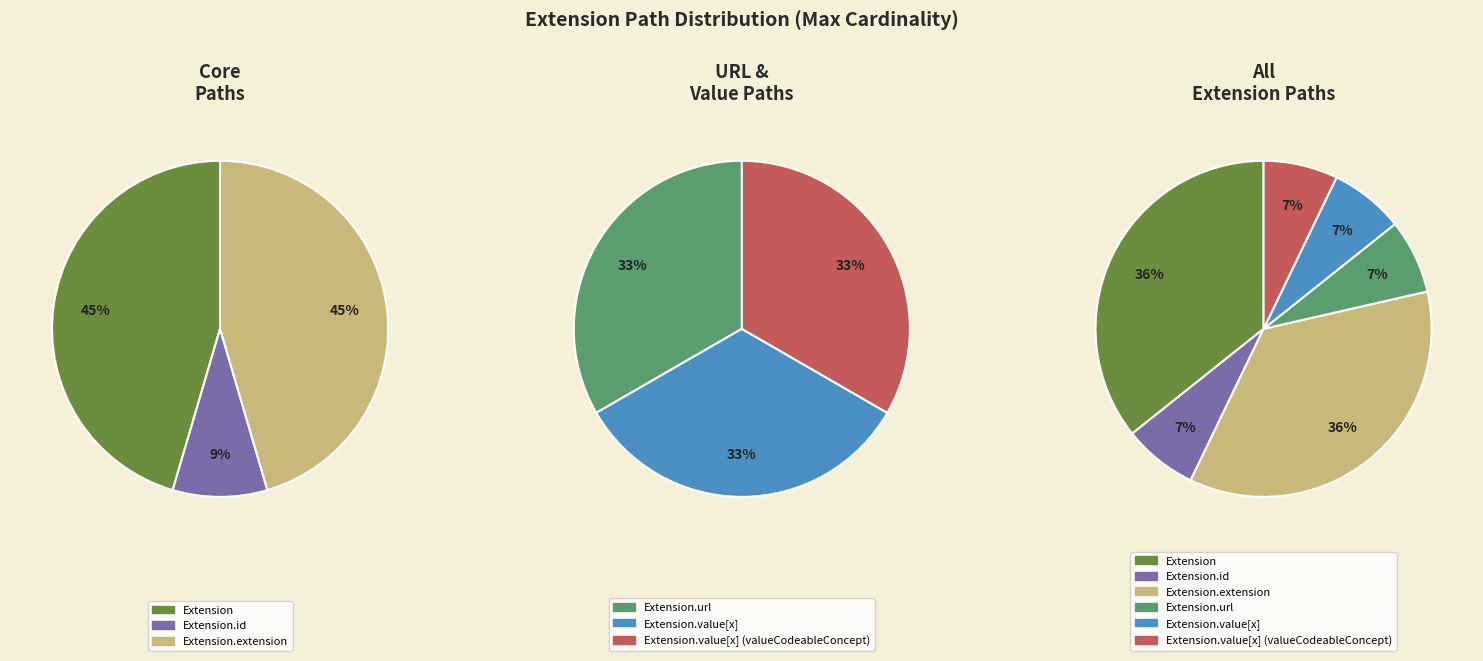

Count the number of slices in the pie.

6